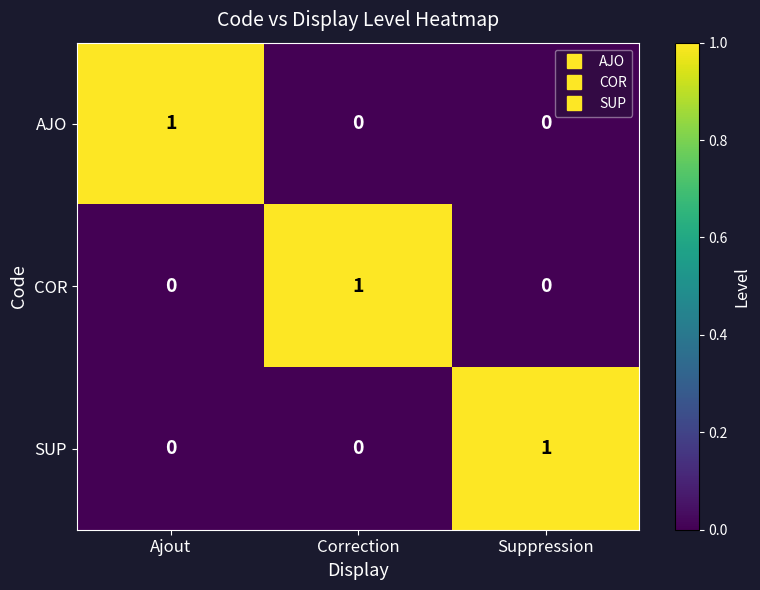

Reading left to right, list all the values displayed in this chart.

AJO: Ajout=1	Correction=0	Suppression=0
COR: Ajout=0	Correction=1	Suppression=0
SUP: Ajout=0	Correction=0	Suppression=1